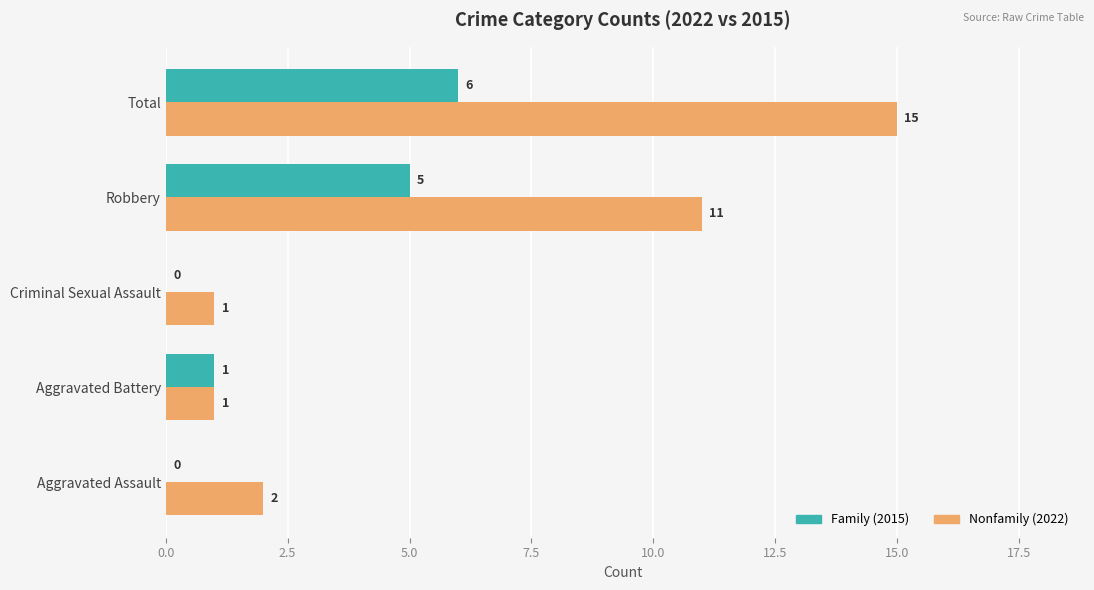

Count the number of data series in this chart.

2